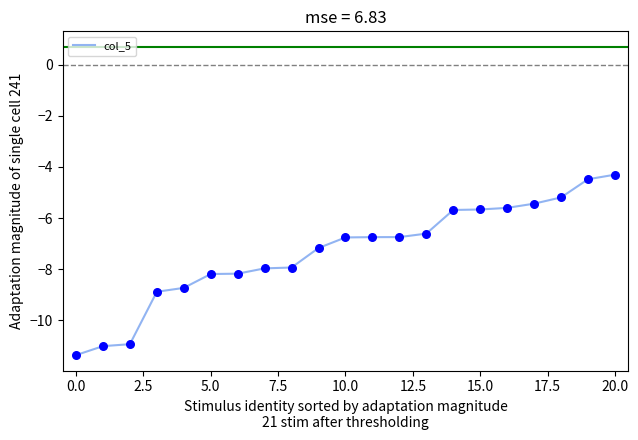

What is the smallest value displayed?

-11.4